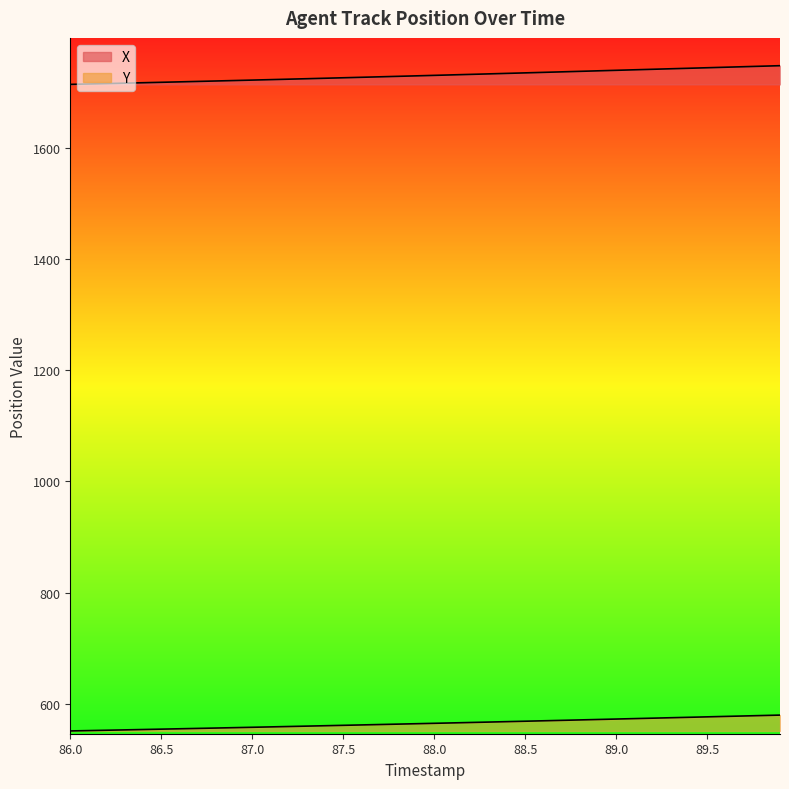

What is the label of the 11th point from the right?

88.9